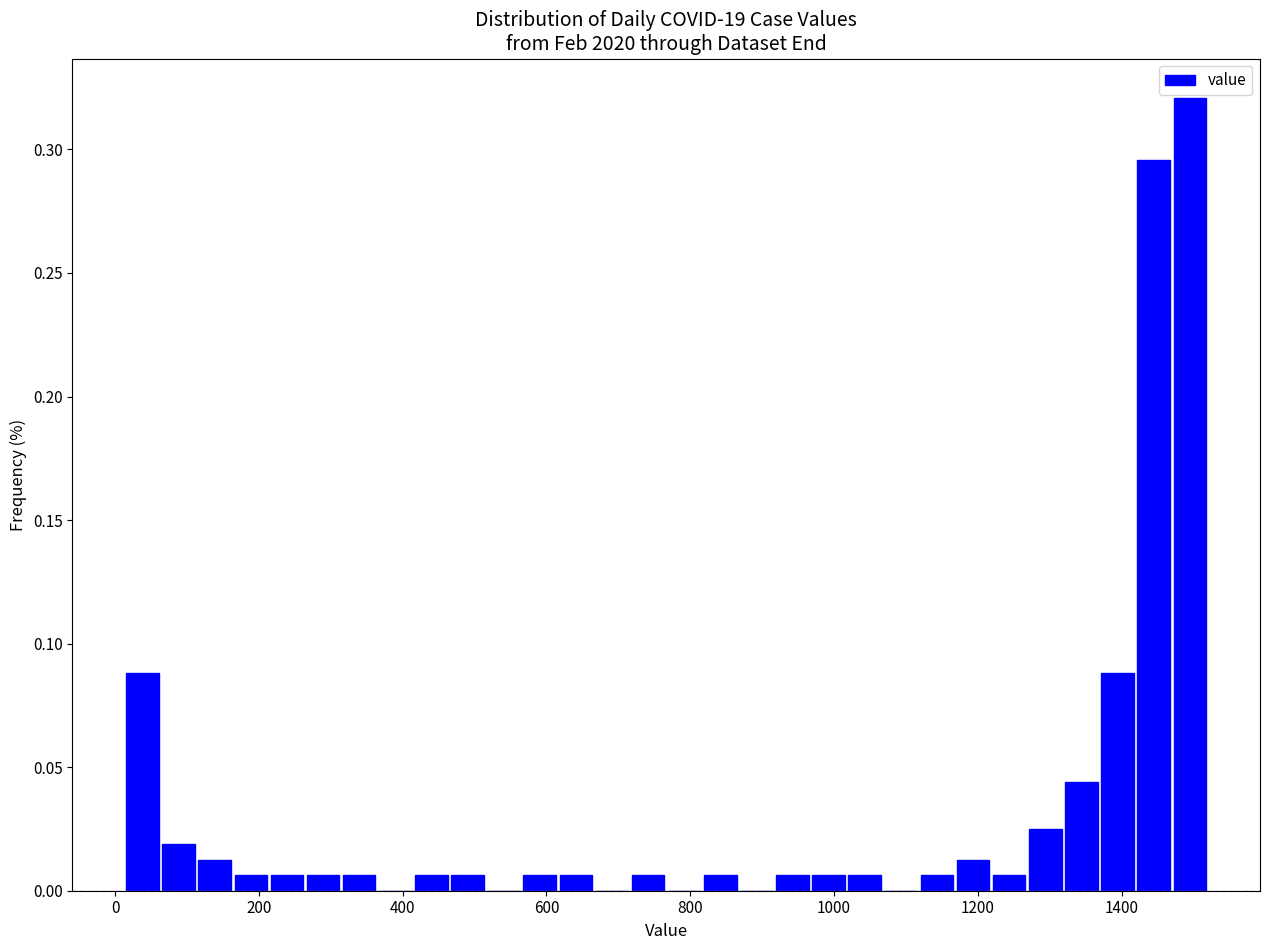

Read against the x-axis, roughly where is the centre of the tallest bar?

1500